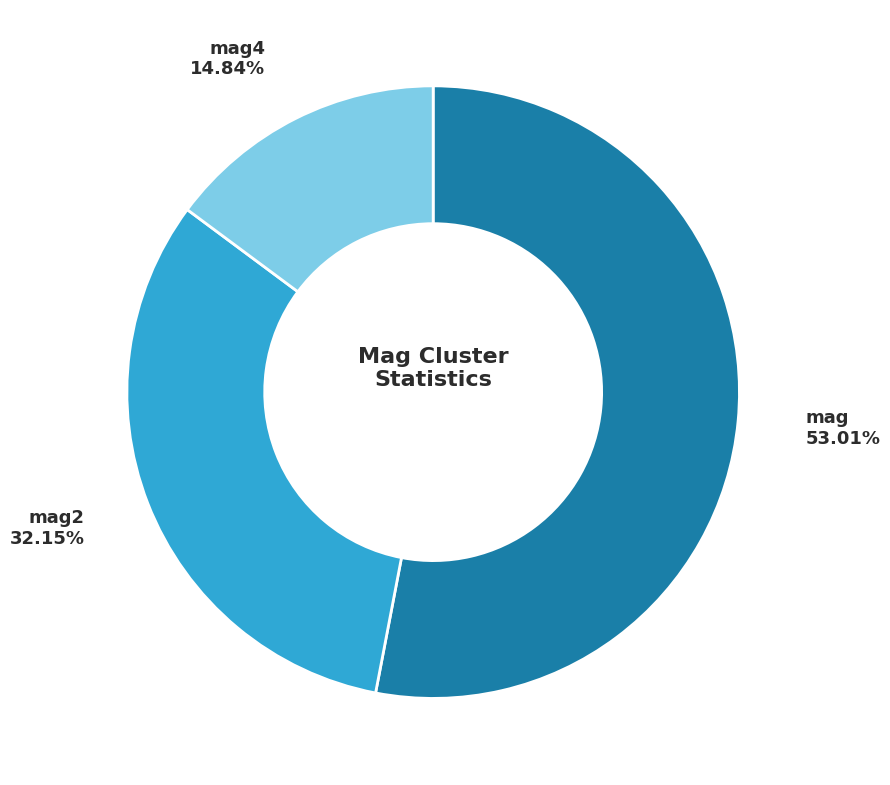

How many segments does this pie chart have?

3